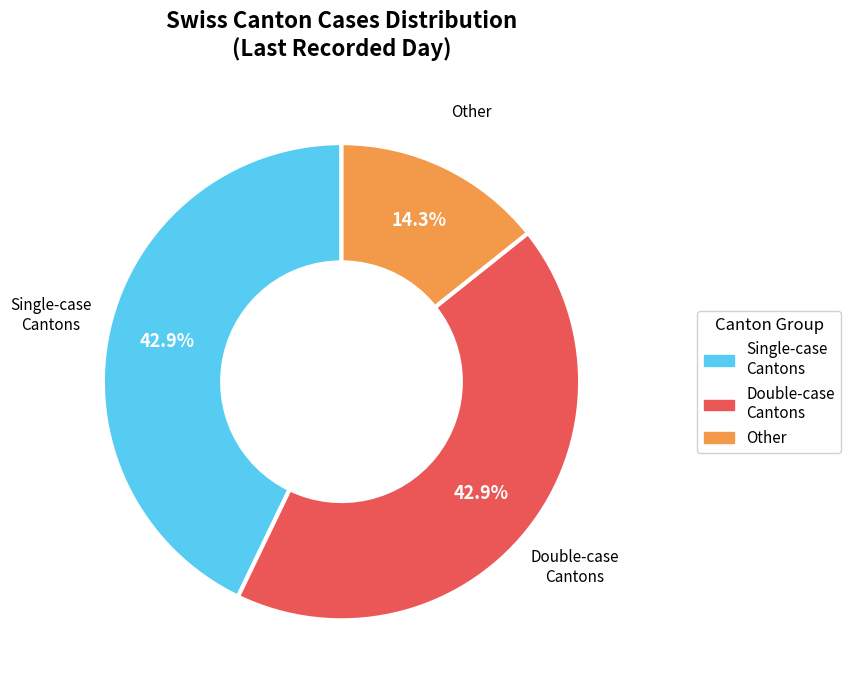

Is there any slice that represents more than half of the pie?

No